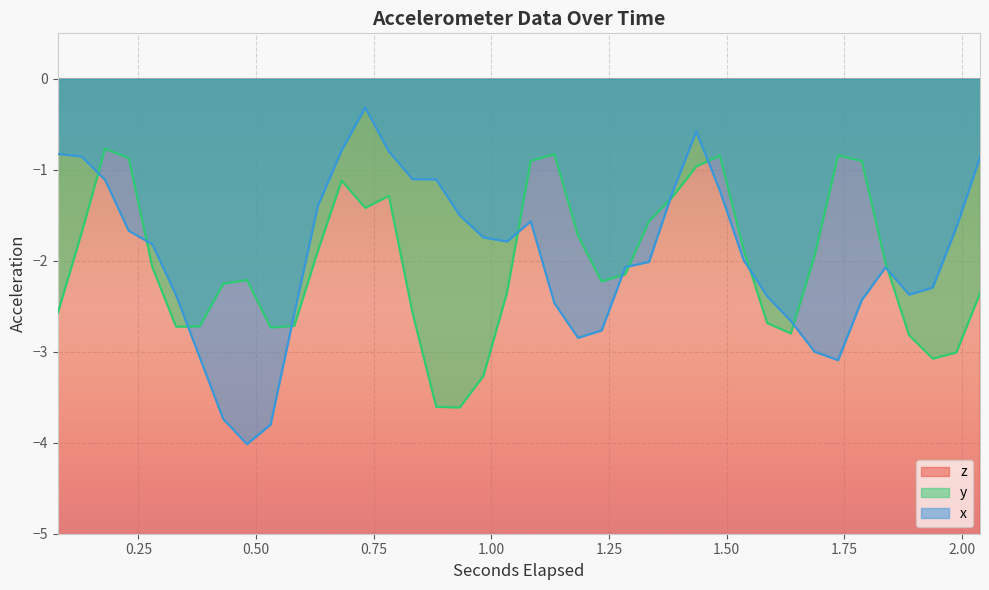

How many data points in x are less than -1?

33